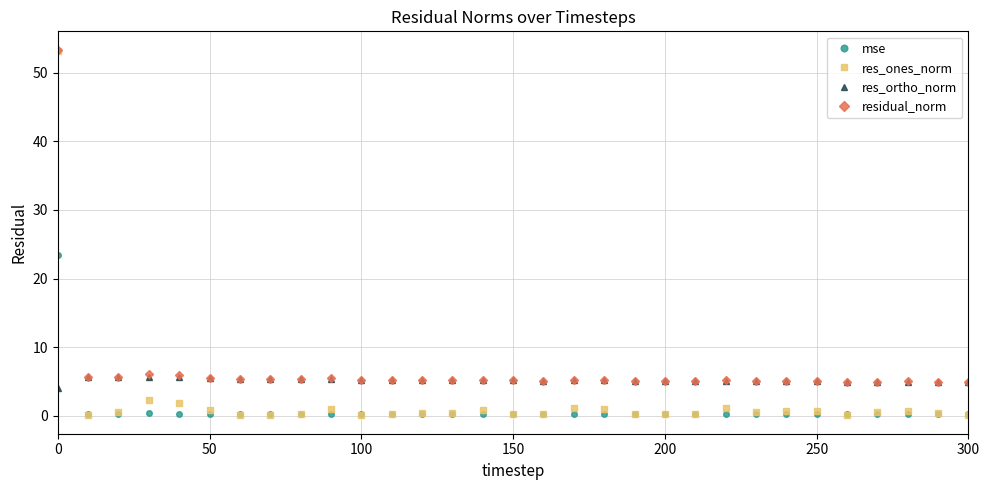

How many times do res_ortho_norm and res_ones_norm cross each other?

1